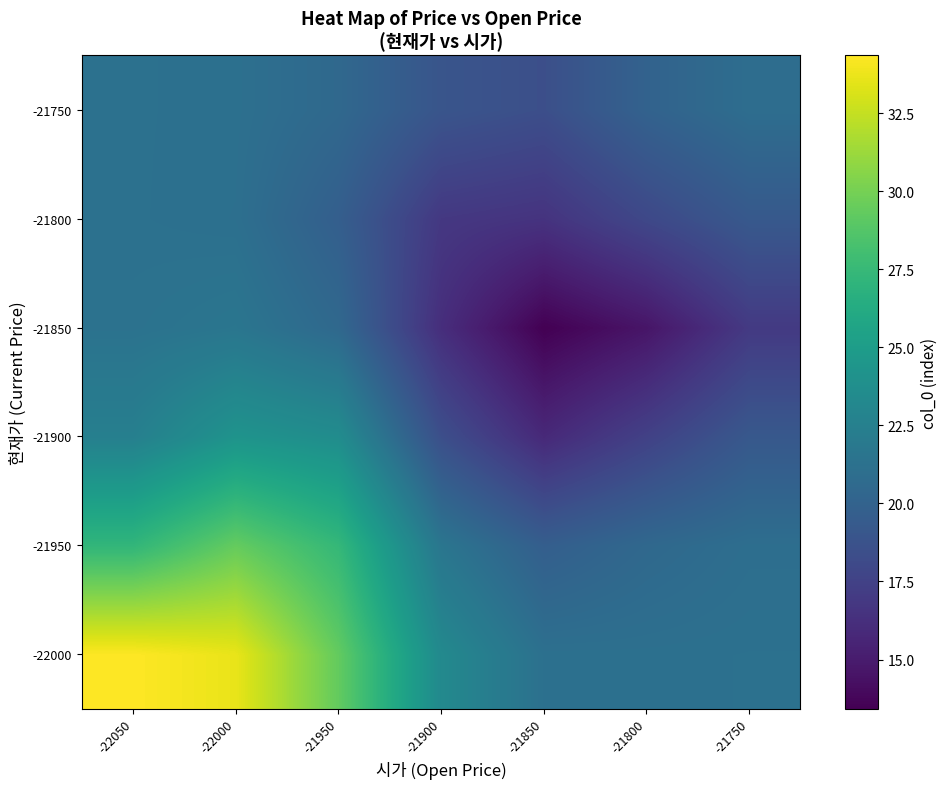

At how many categories does at least one series exceed 24?

3